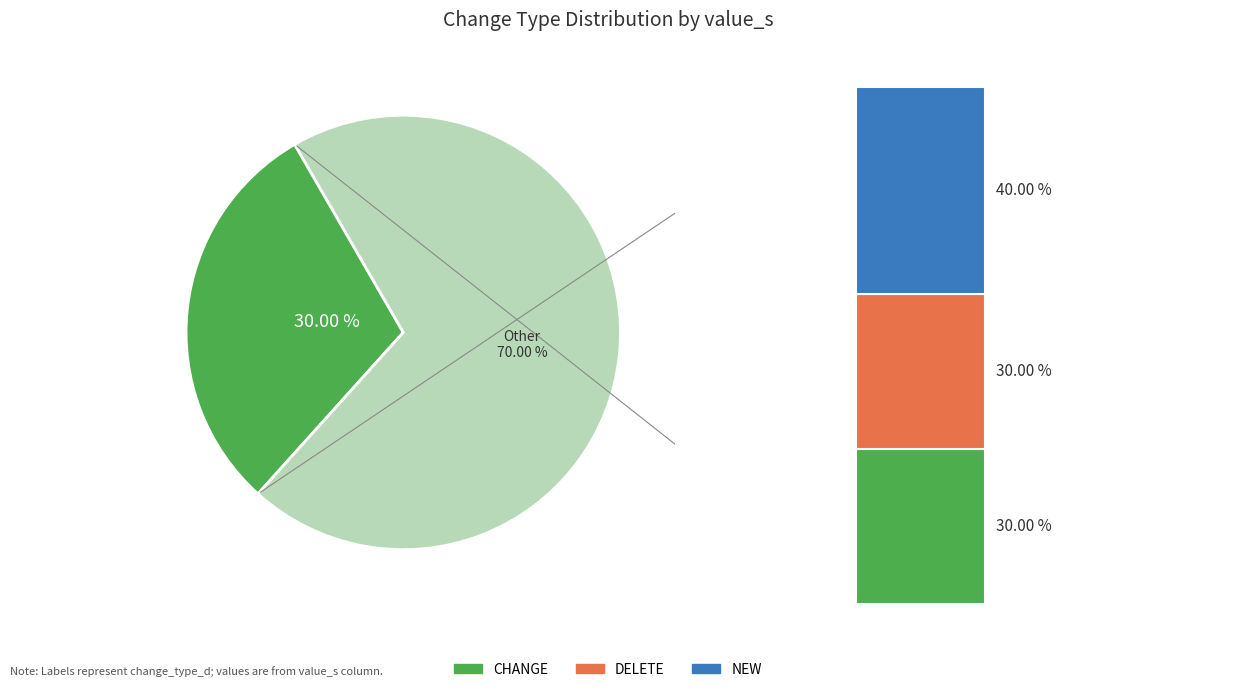

To the nearest percent, what is the difference between the largest and smallest slice percentages?

10%